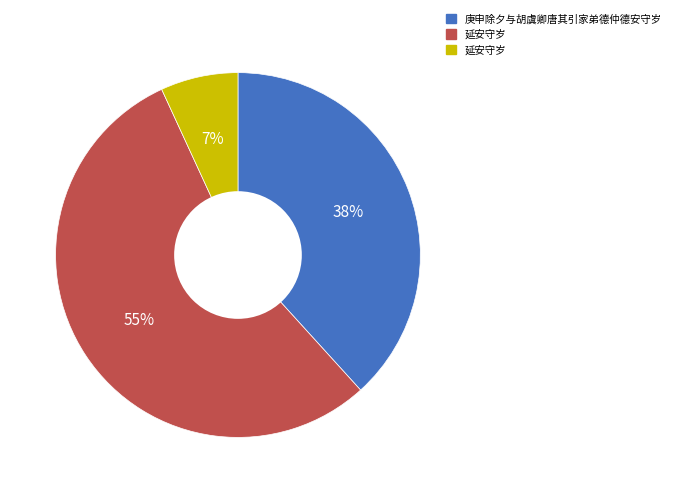

To the nearest percent, what is the difference between the largest and smallest slice percentages?

48%